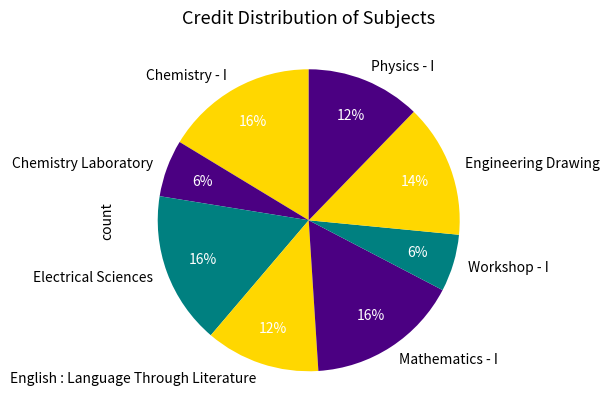

Is there a majority slice in this chart?

No